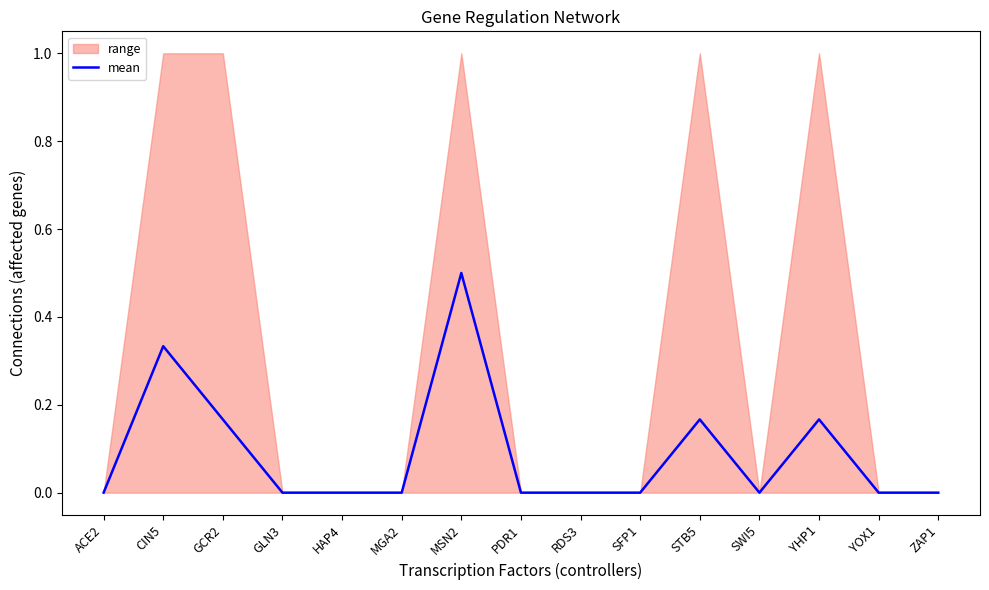

The mean series shows 0.0 at HAP4. True or false?

True